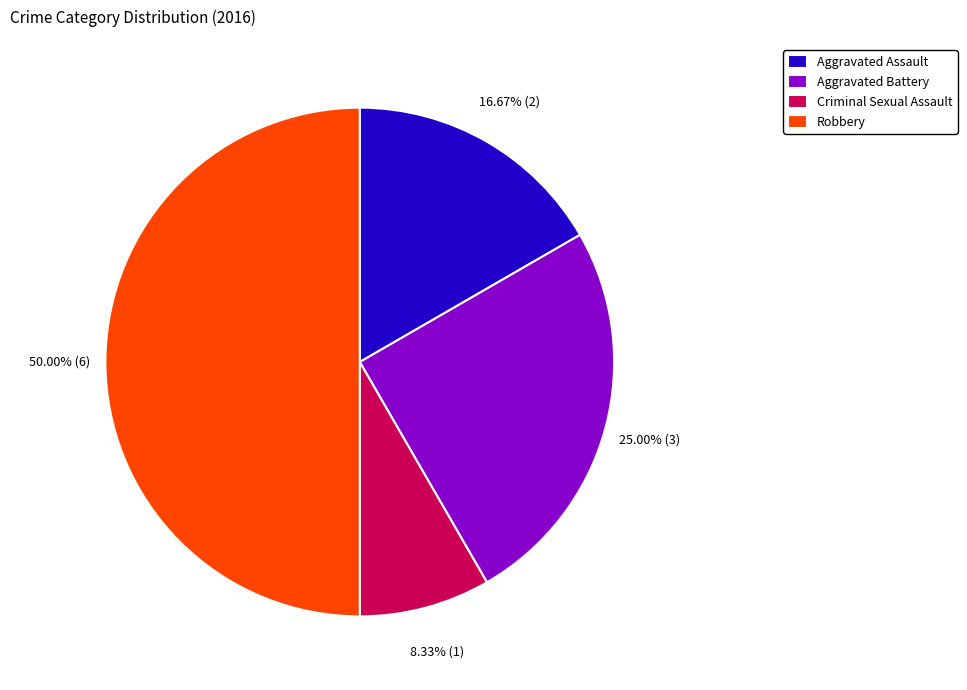

To the nearest percent, what is the average slice percentage?

25%